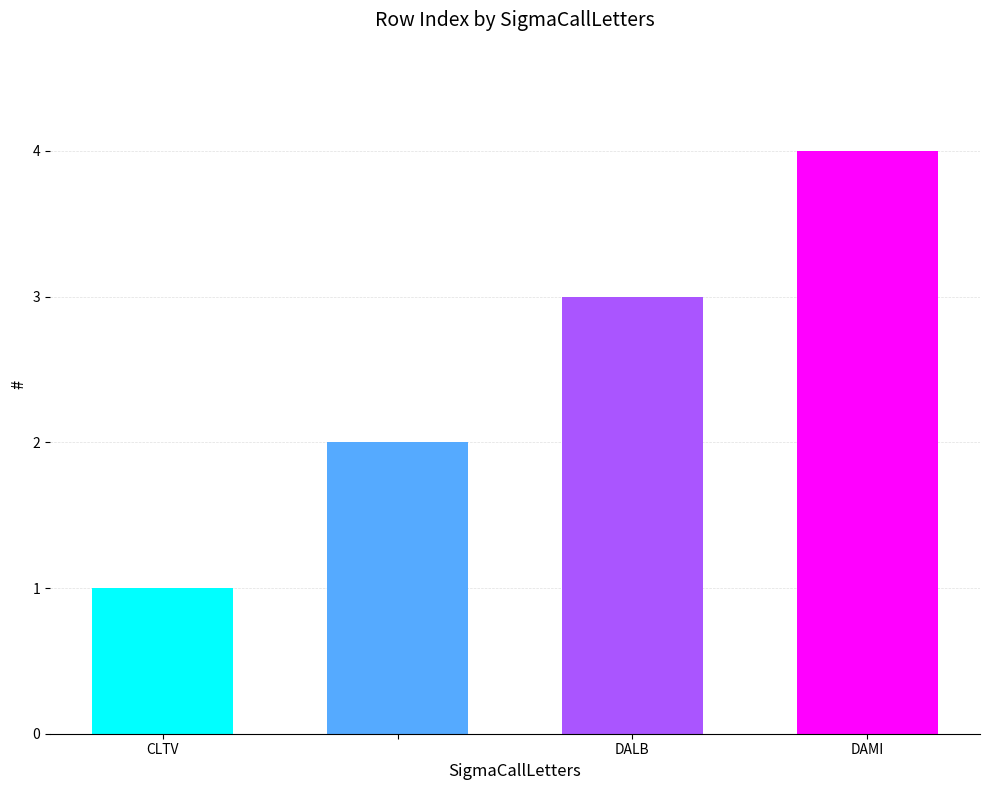

What is the difference between the maximum and minimum values?

3